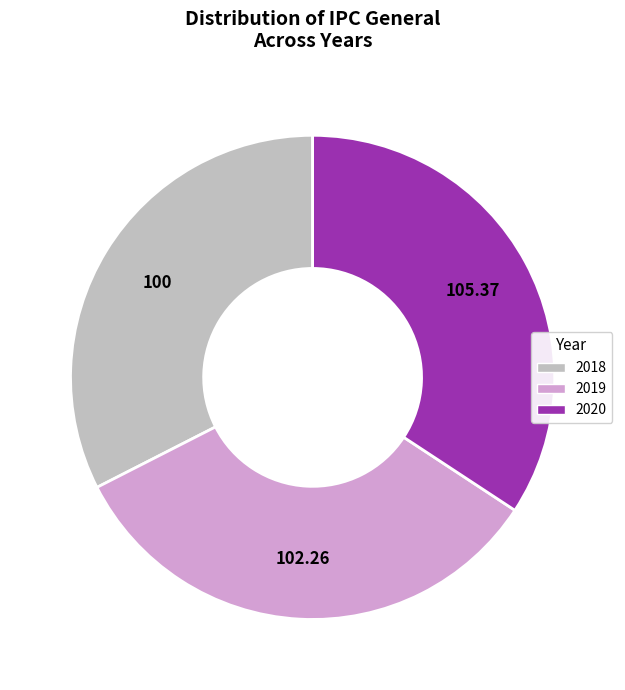

Which has a higher value, 2019 or 2020?

2020